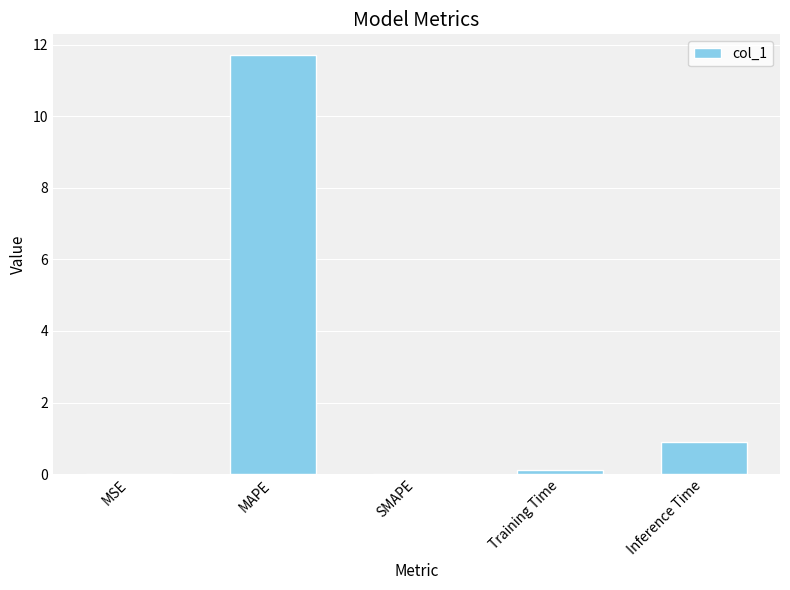

Are the bars horizontal?

No